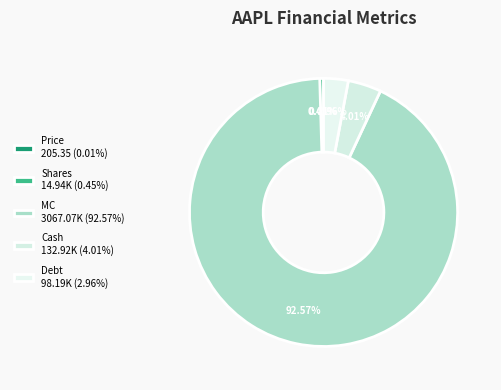

Count the number of slices in the pie.

5